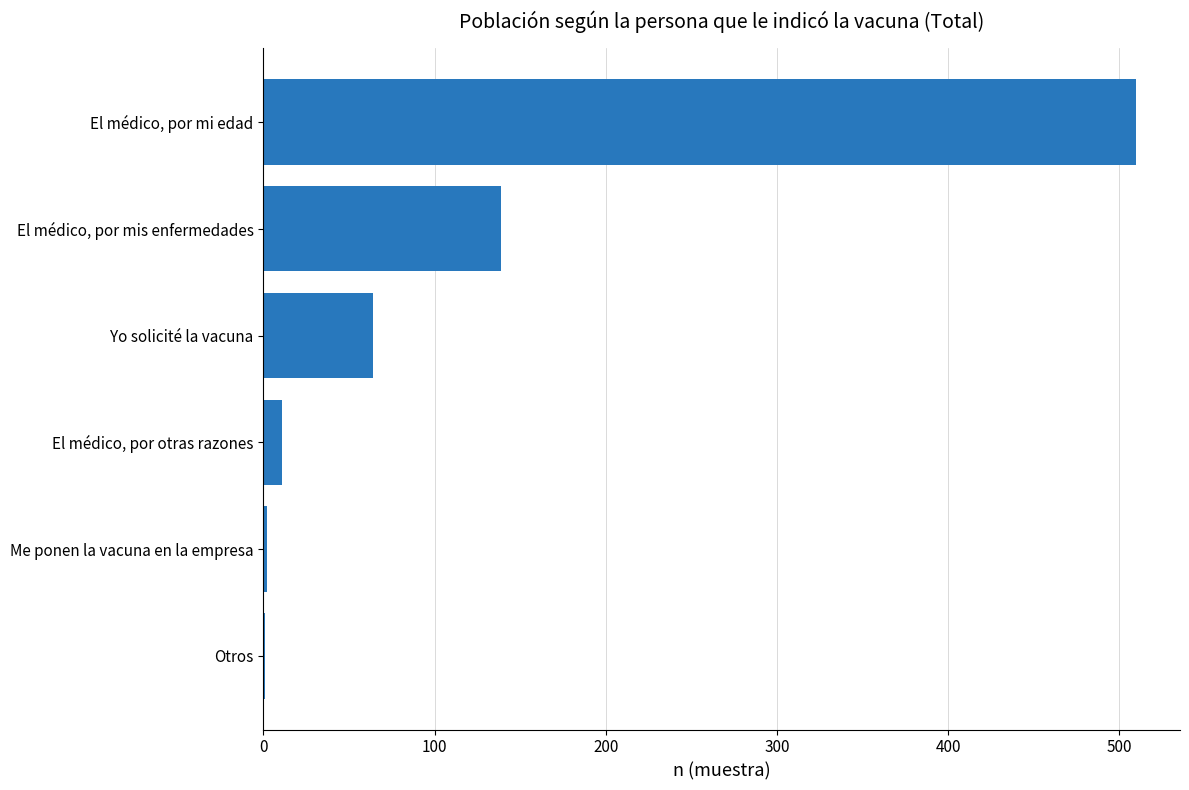

Which has a higher value, Yo solicité la vacuna or El médico, por mis enfermedades?

El médico, por mis enfermedades